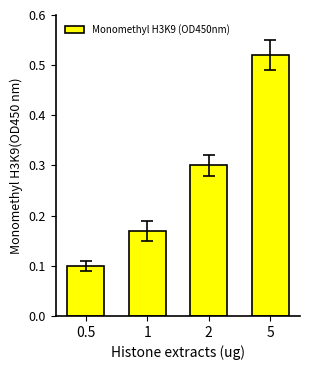

What is the approximate value at 2?

0.3